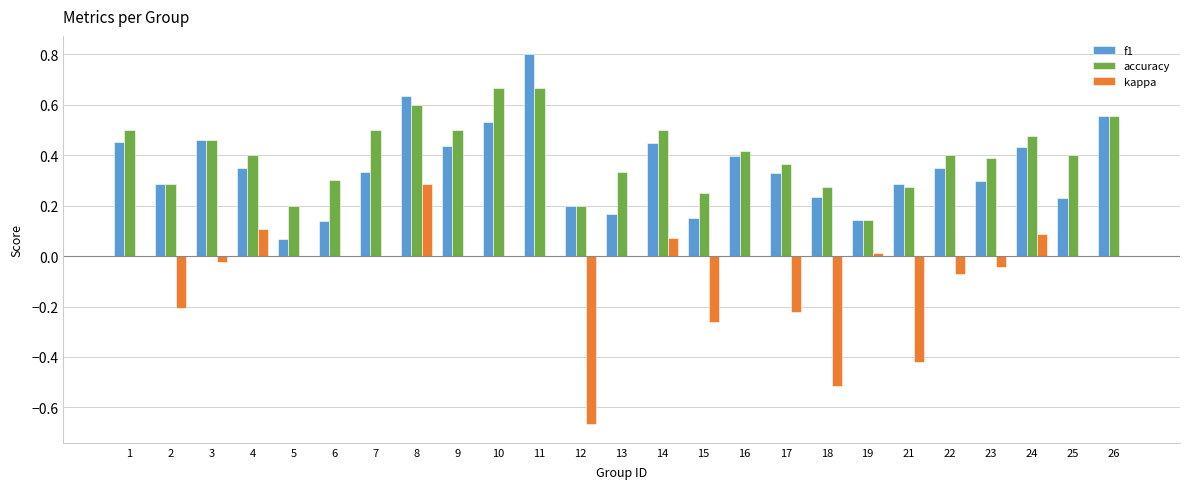

True or false: f1 has a value of 0.6 at 22.

False